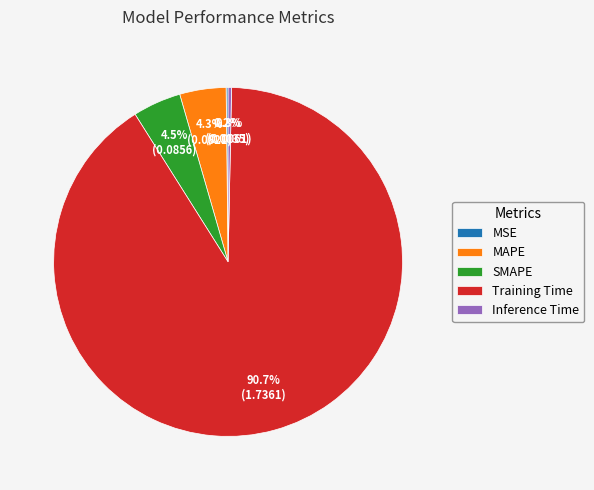

Which category accounts for the majority?

Training Time